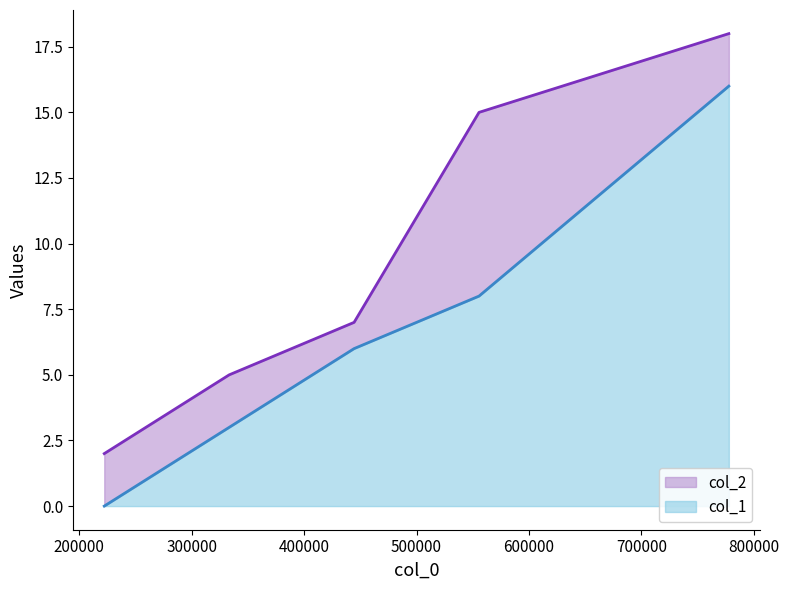

The value of col_2 at 555555 is 15. True or false?

True